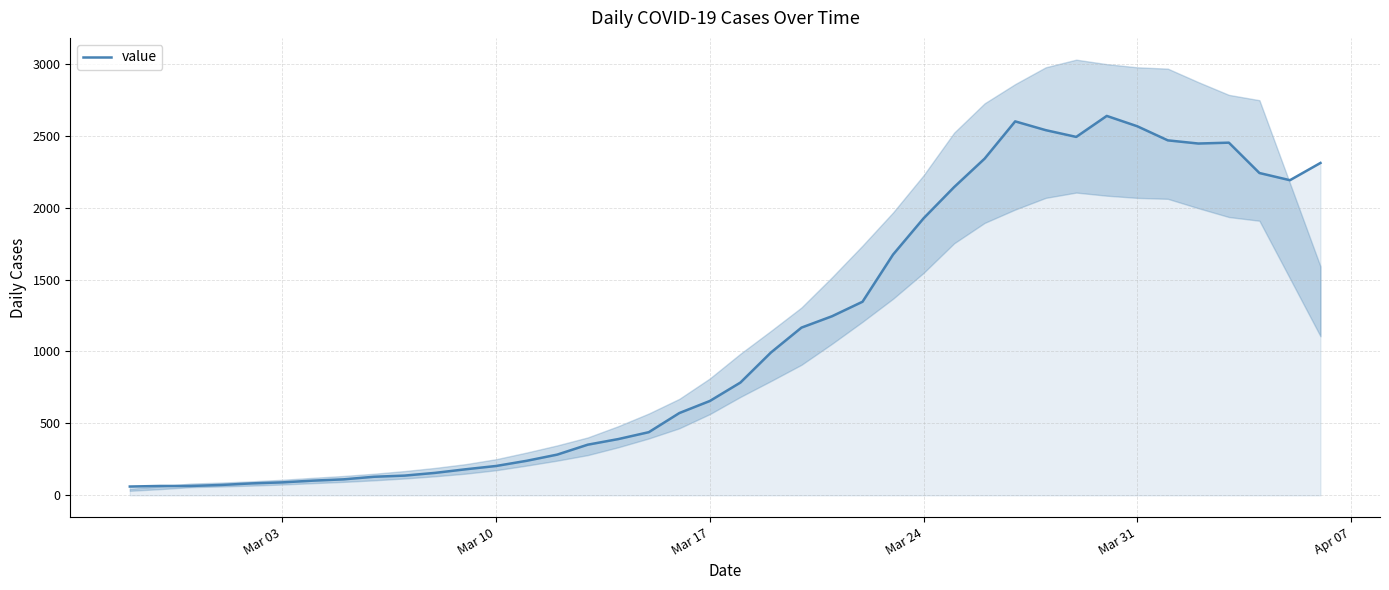

What is the maximum value for value?

2638